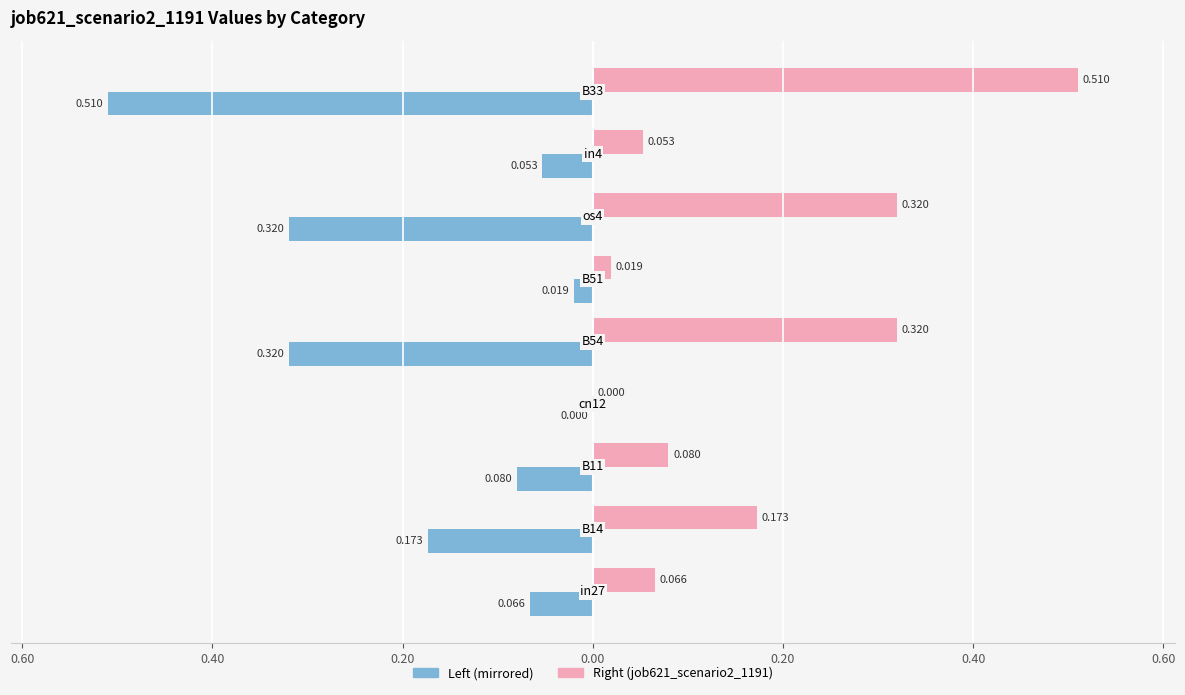

How many data points does each series have?

9